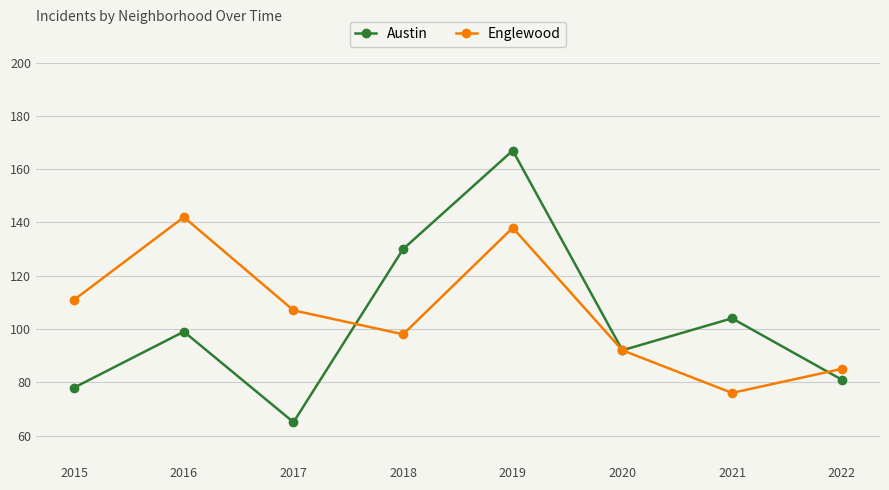

Does the chart have visible grid lines?

Yes